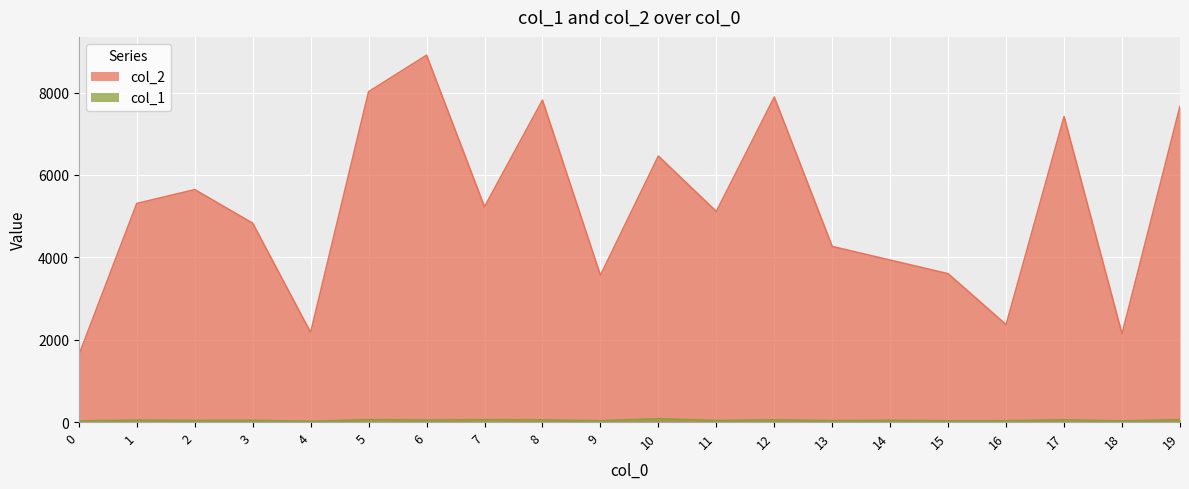

How many lines are shown in the chart?

2